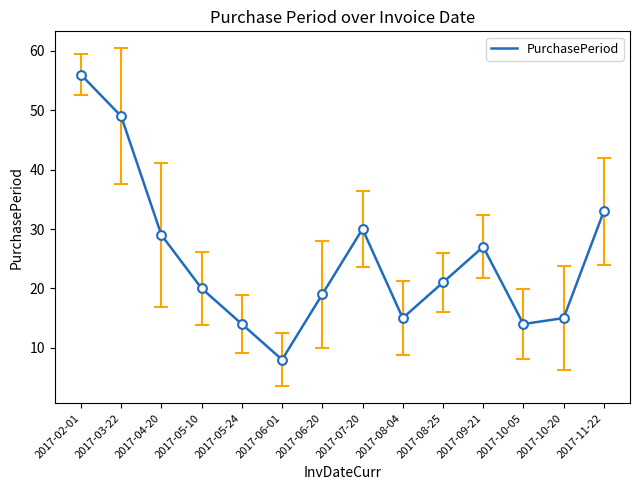

Which has a higher value, 2017-03-22 or 2017-02-01?

2017-02-01